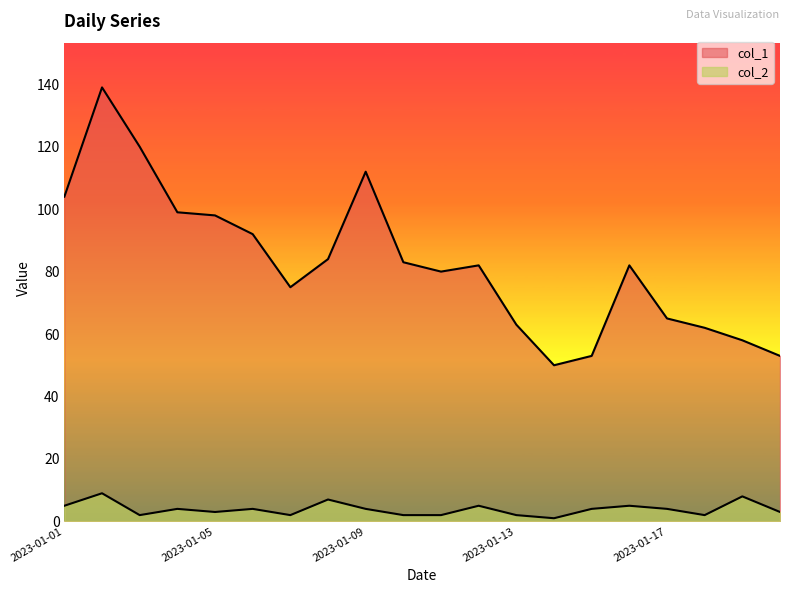

The col_2 series shows 2 at 2023-01-03. True or false?

True